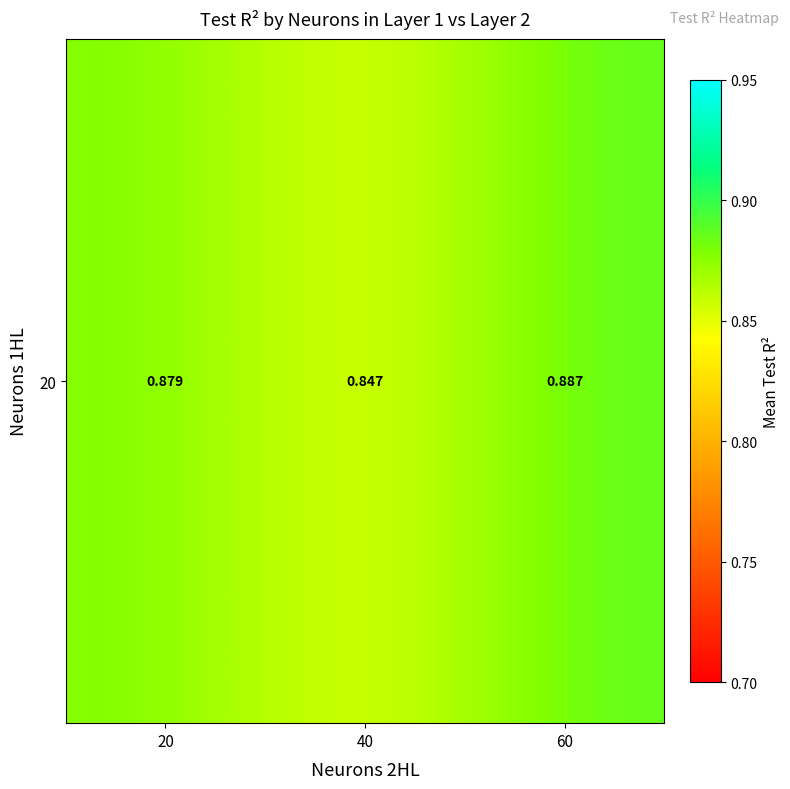

Between 40 and 20, which is larger?

20